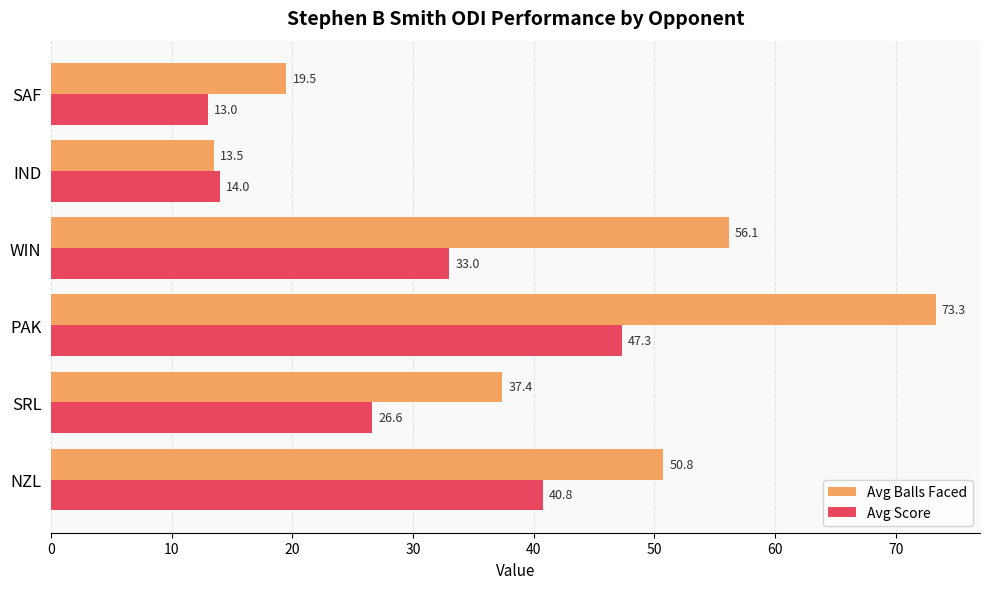

At which label does Avg Balls Faced reach its minimum?

IND